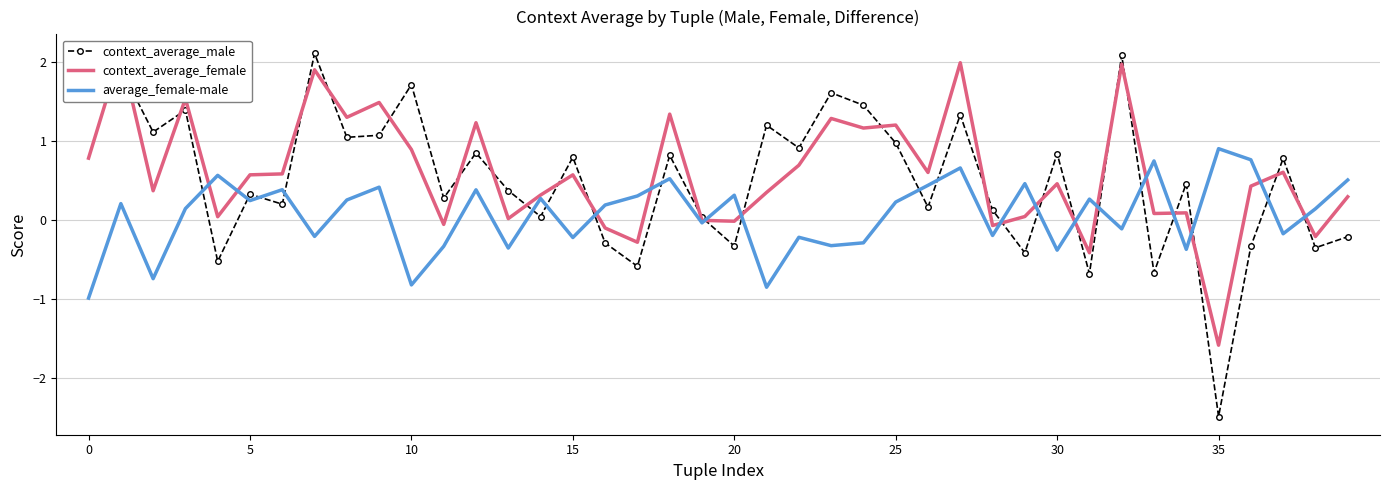

What are all the series names shown in the legend?

context_average_male, context_average_female, average_female-male